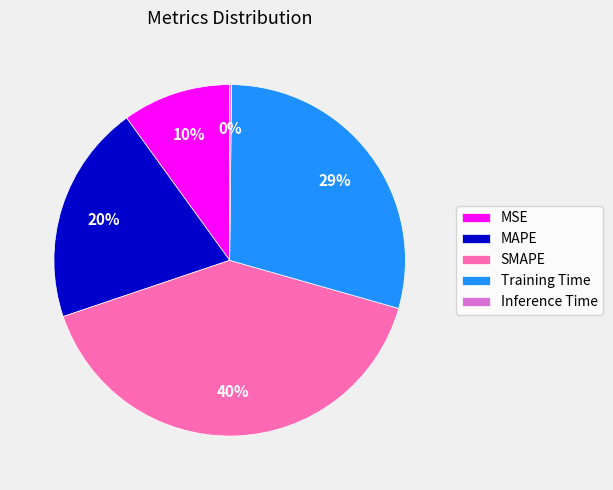

Which has a higher value, SMAPE or MSE?

SMAPE